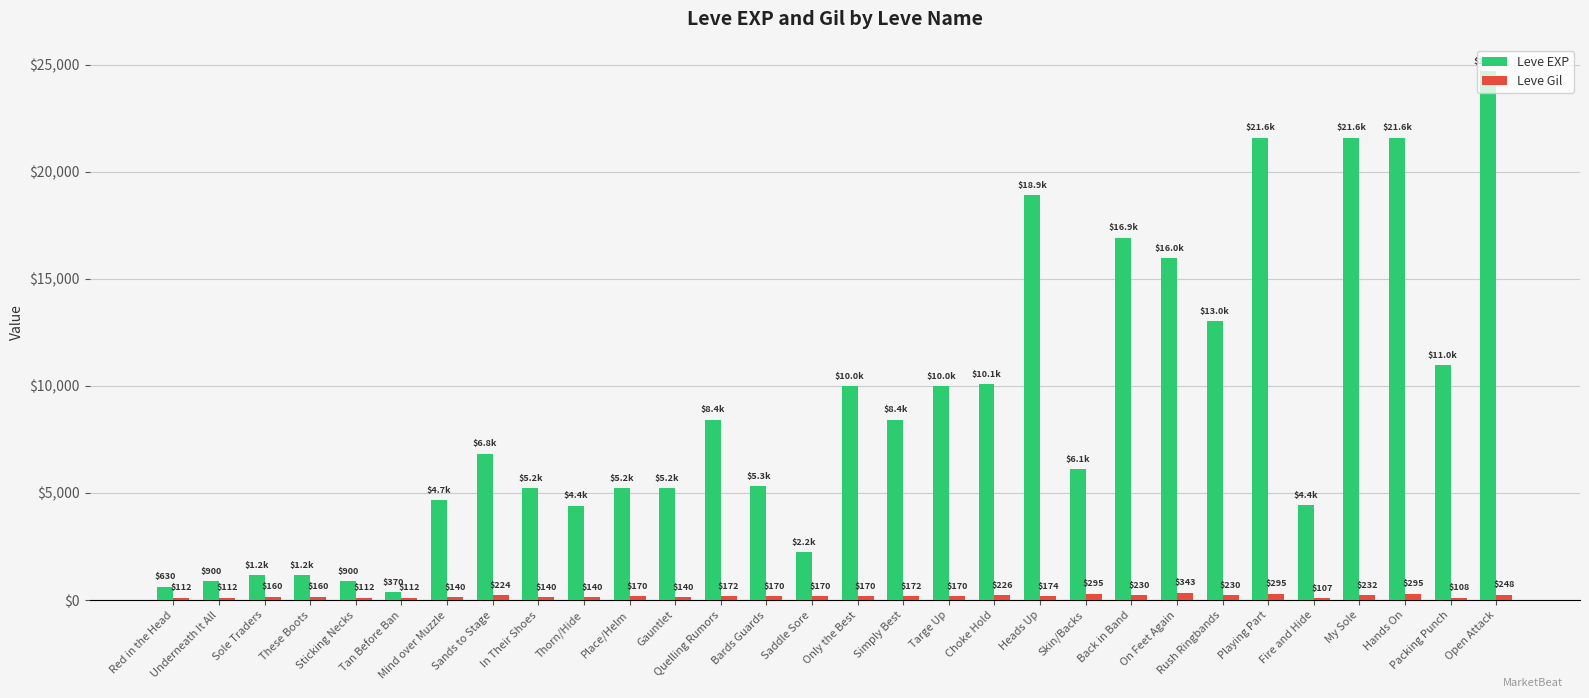

What is the value of the Leve EXP bar at the 10th from the left?

4410